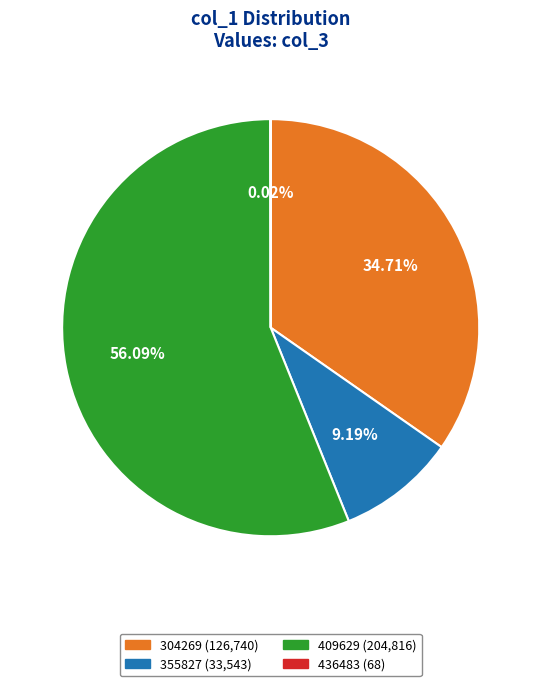

To the nearest percent, what portion does 355827 represent?

9%